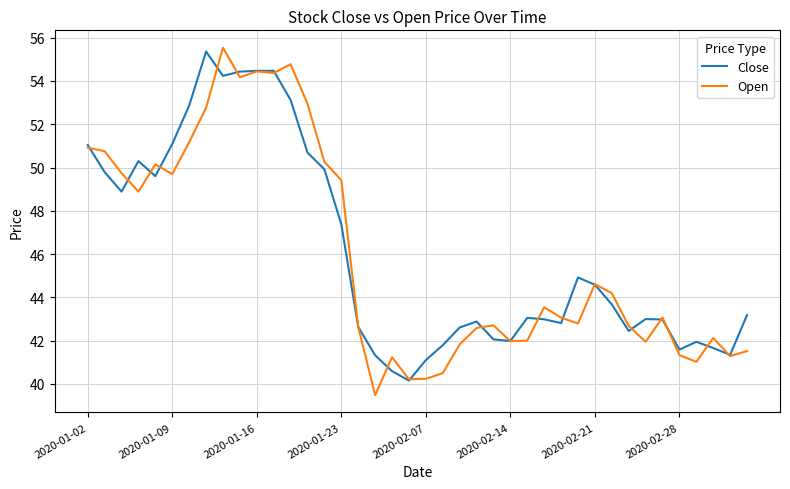

List the series in order of their peak value, lowest first.

Close, Open